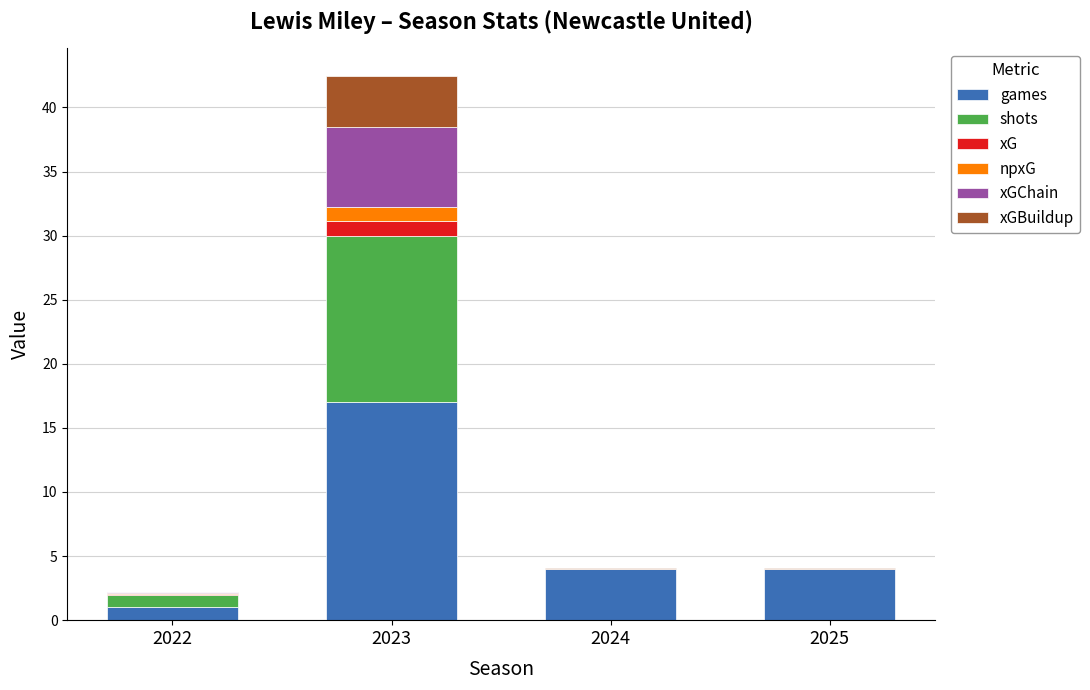

Count the number of data series in this chart.

6